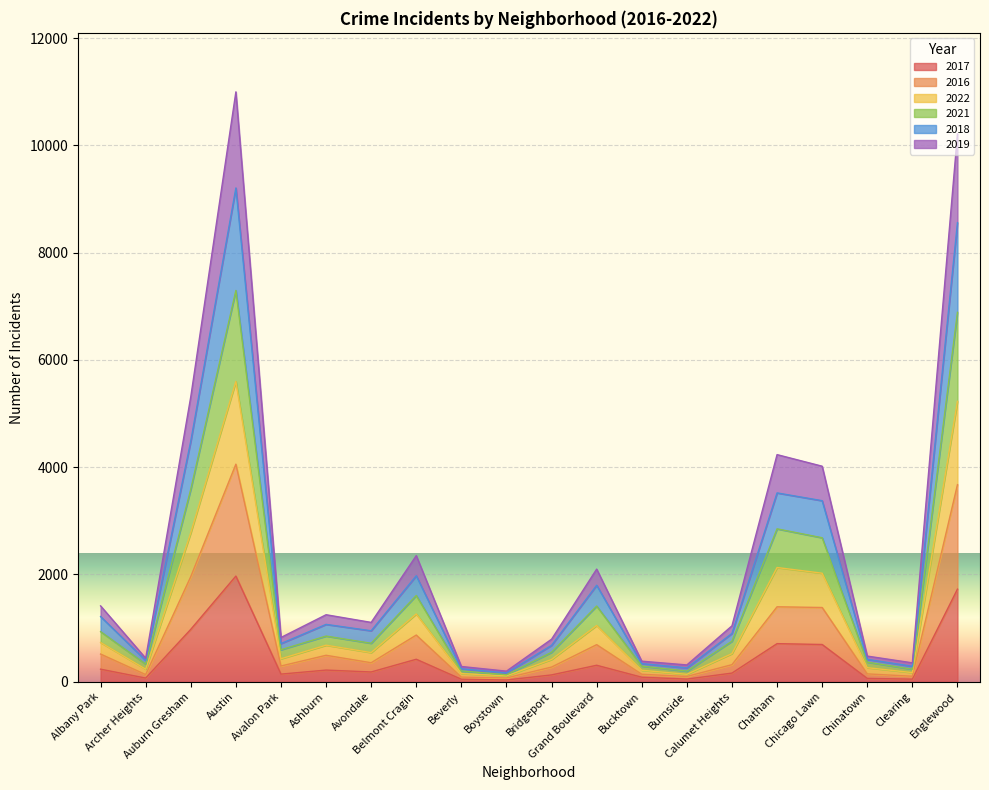

What are all the series names shown in the legend?

2017, 2016, 2022, 2021, 2018, 2019